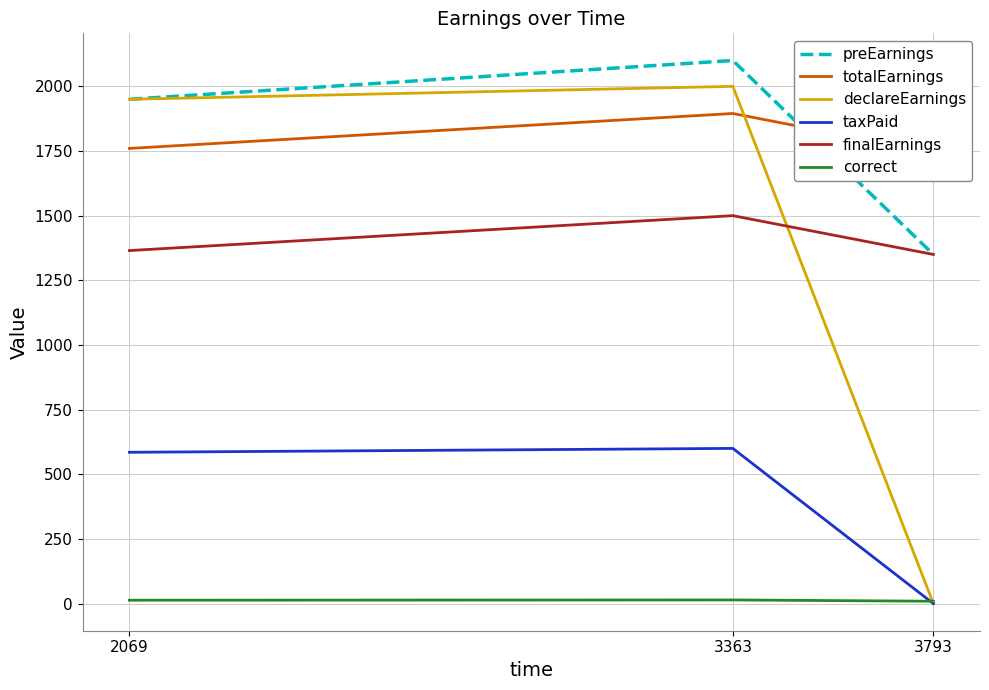

What is the difference between the preEarnings values at 3793 and 3363?

750